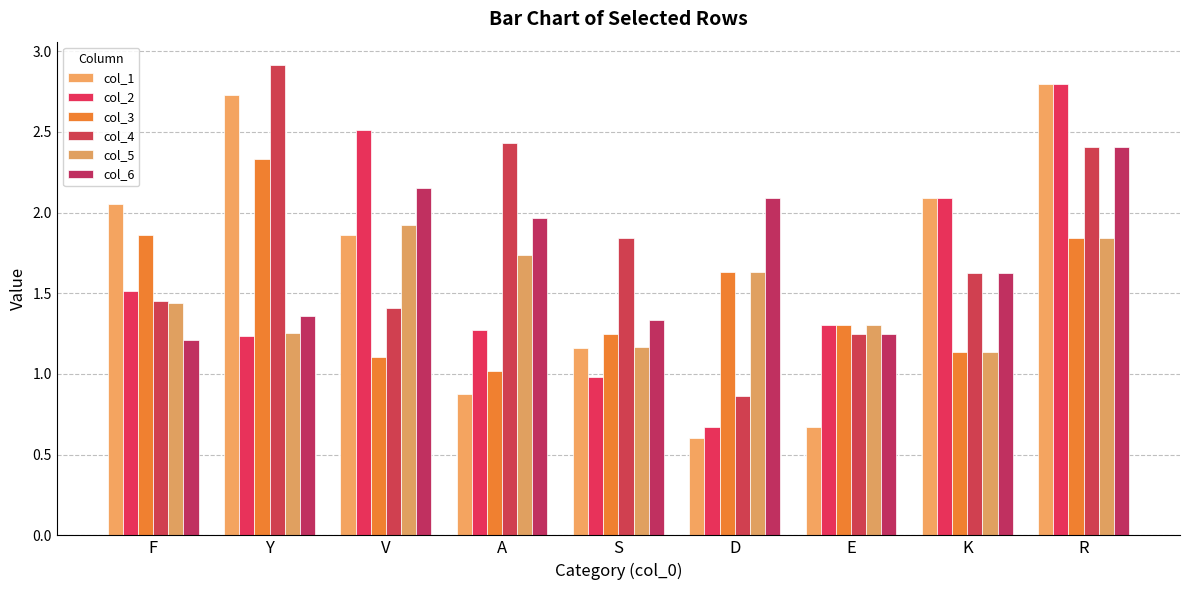

Which series has the largest range (max minus min)?

col_1